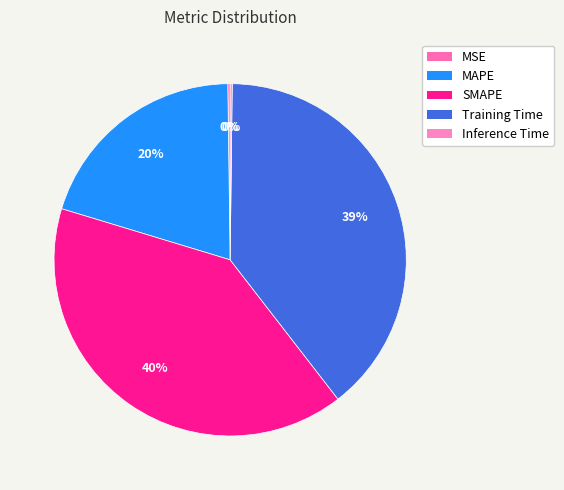

What percentage is the MAPE slice, to the nearest percent?

20%